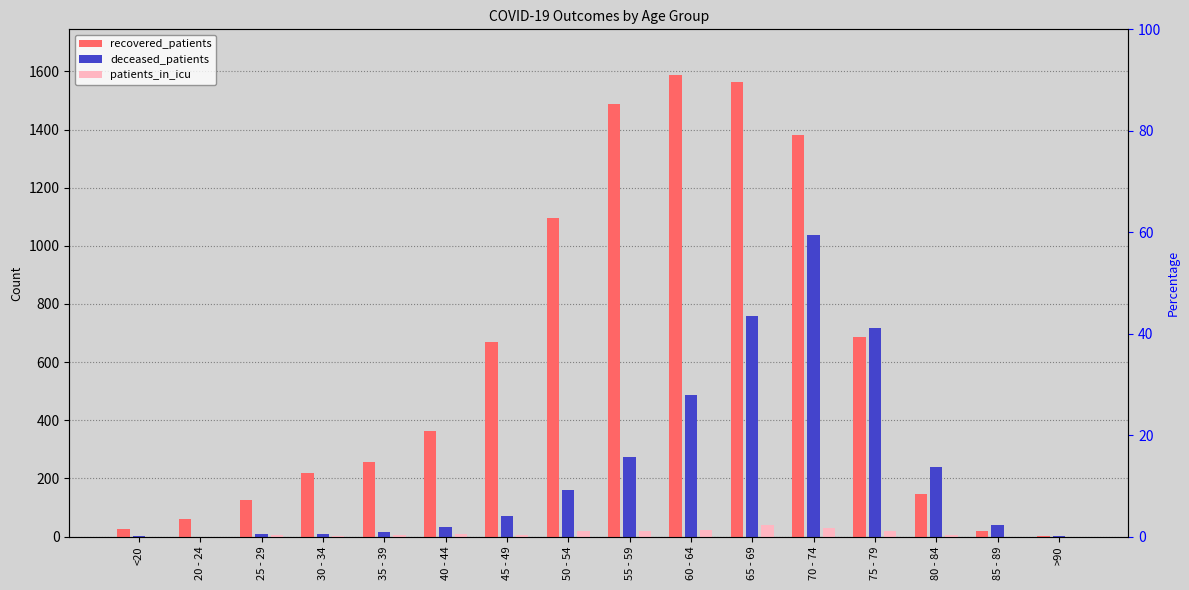

Is it true that recovered_patients equals 668 at 45 - 49?

True